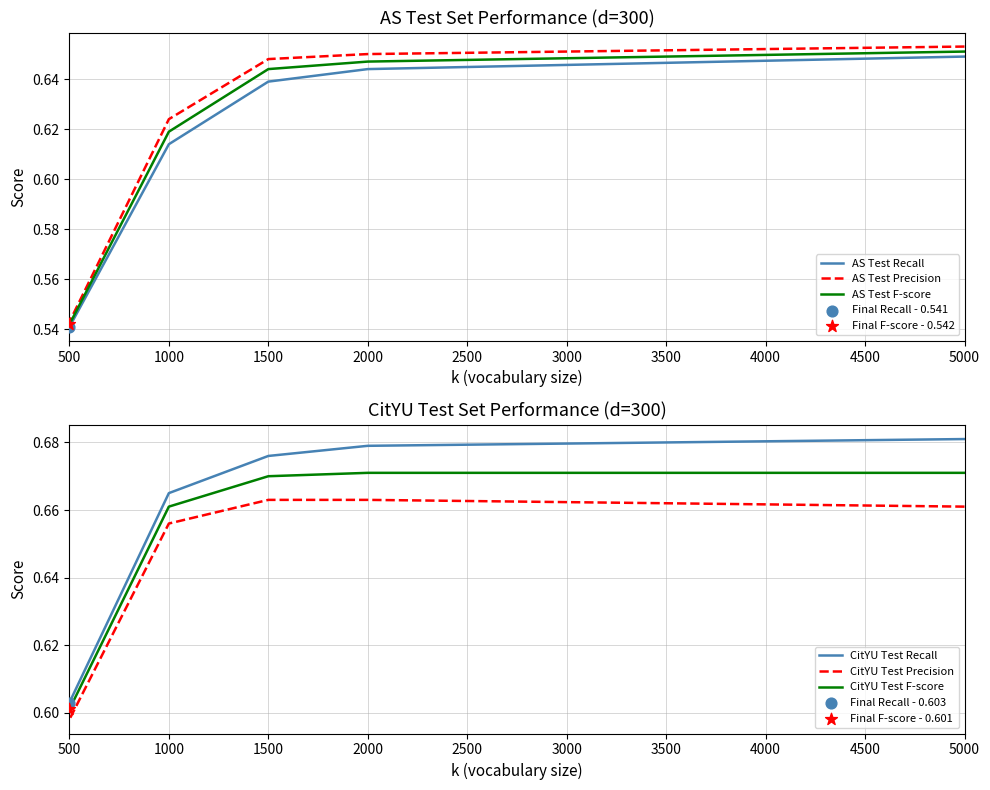

Is the value of AS Test Precision at 1000 greater than the value of AS Test Recall at 1000?

Yes